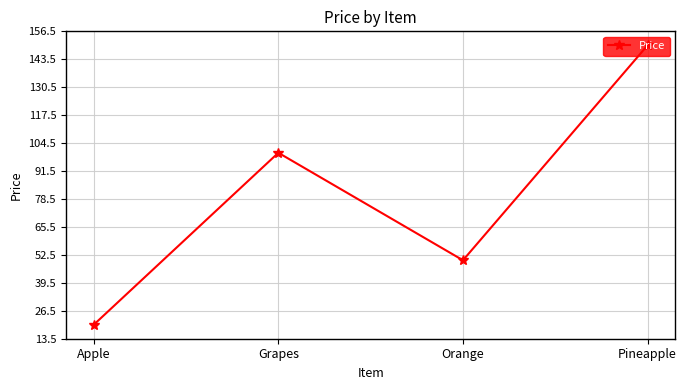

Is it true that the value at Apple is 20?

True